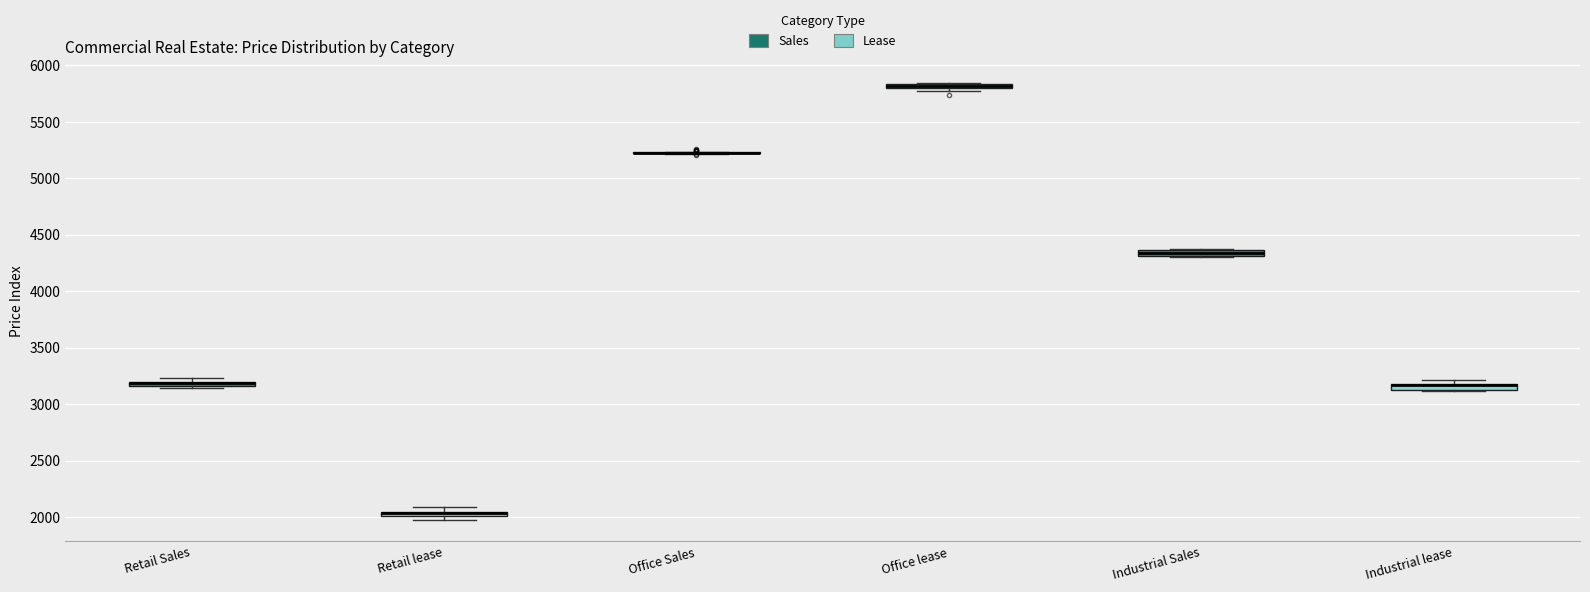

Where is the upper edge of the box for Office lease on the y-axis? The values are not printed on the chart, so give them approximately, as read against the axis.

5850